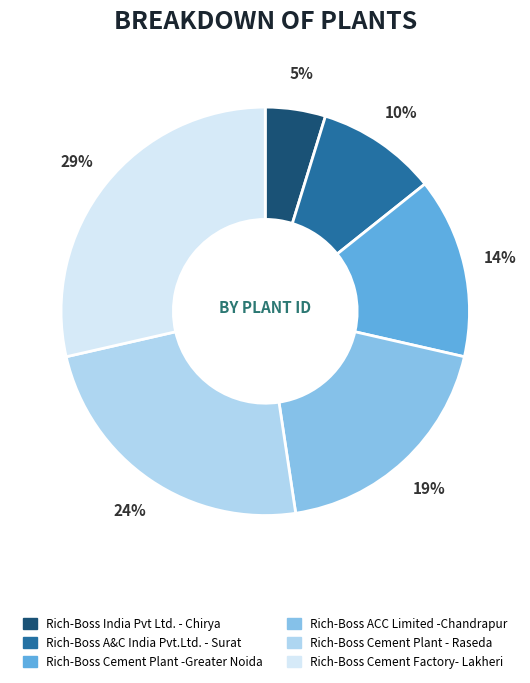

How many segments does this pie chart have?

6